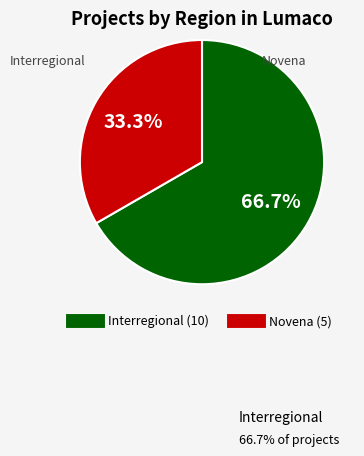

What is the largest slice in the pie chart?

Interregional